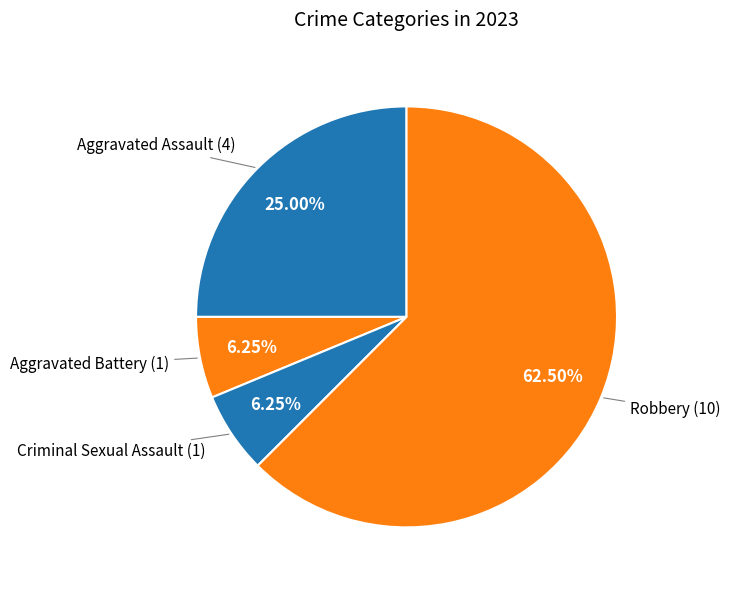

To the nearest percent, what portion does Aggravated Assault represent?

25%